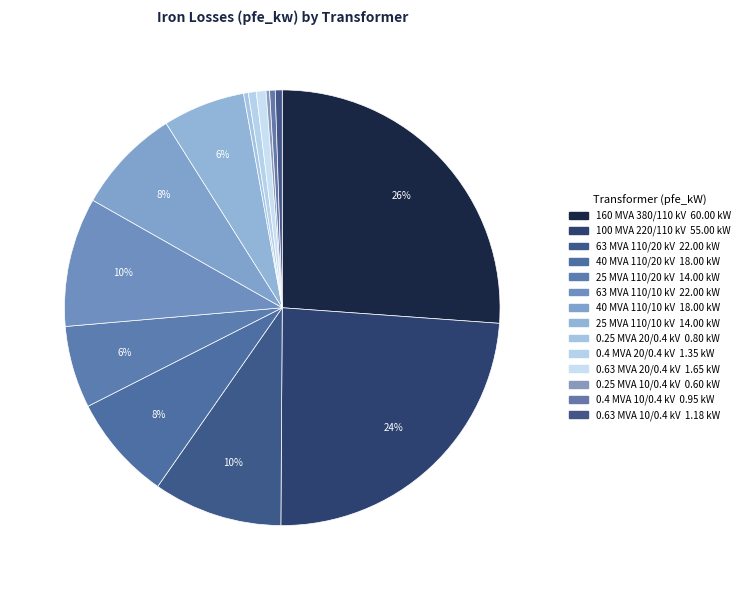

Is it true that 0.63 MVA 10/0.4 kV is 1% of the pie?

True